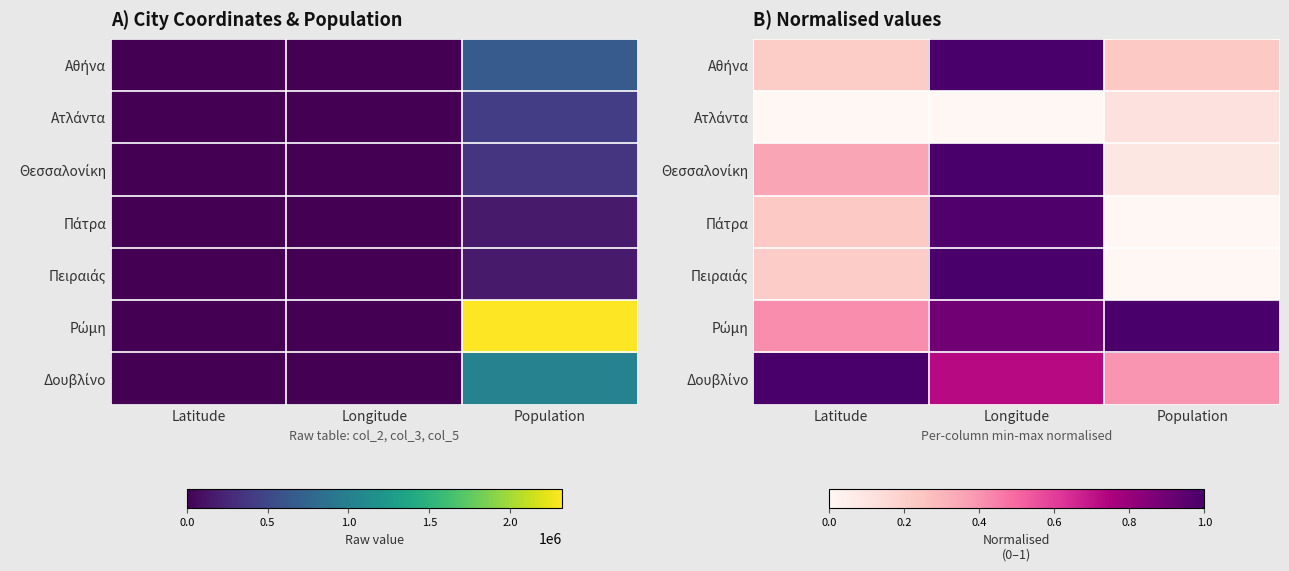

Which has a higher value, Longitude or Population?

Longitude